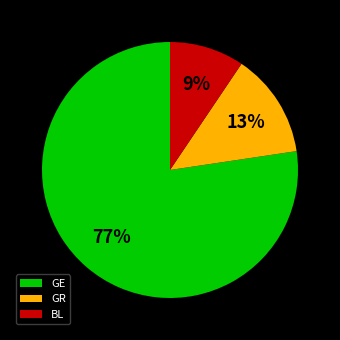

Which slice is the largest?

GE